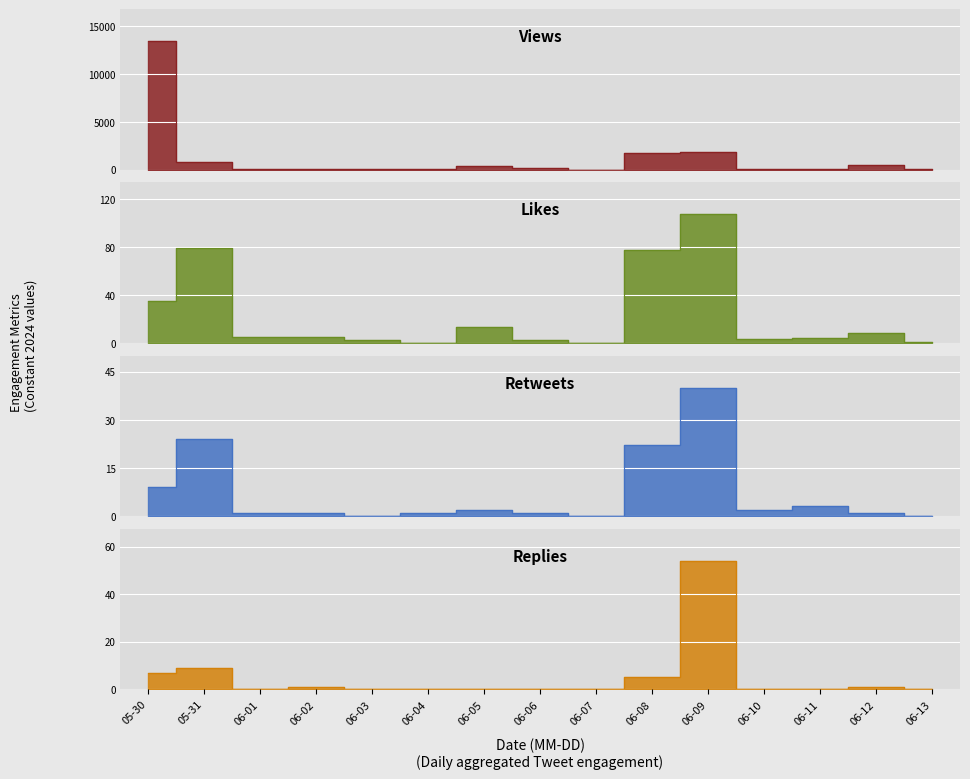

What is the label of the 1st point from the left?

05-30